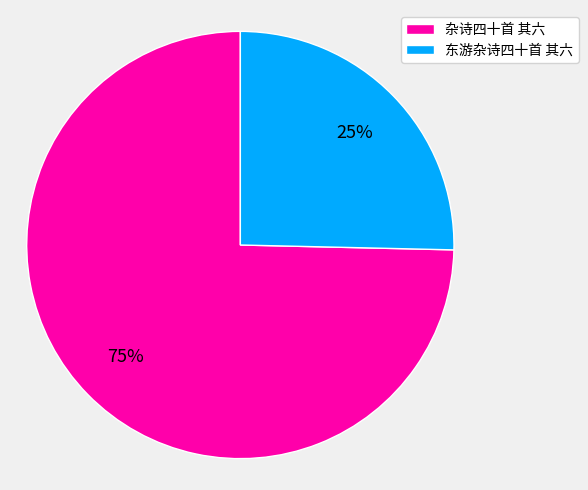

Between 杂诗四十首 其六 and 东游杂诗四十首 其六, which is larger?

杂诗四十首 其六